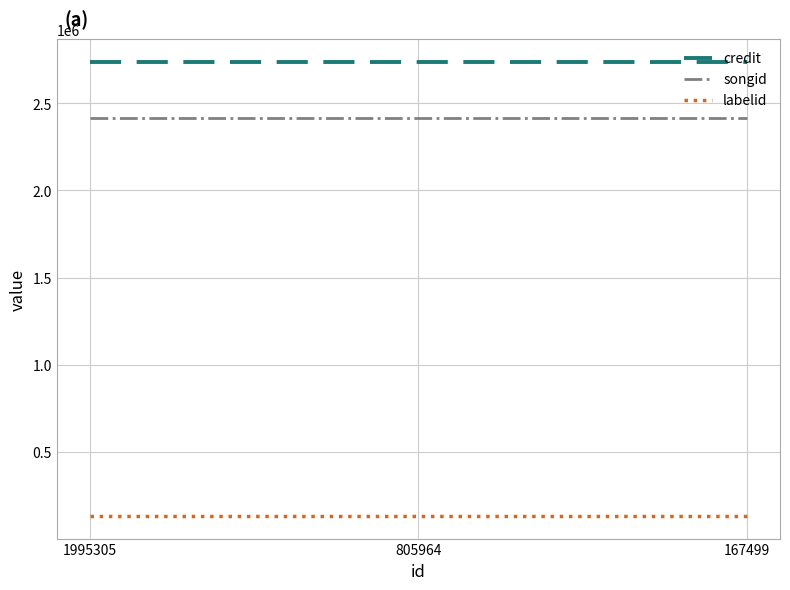

True or false: labelid has a value of 131650 at 1995305.

True